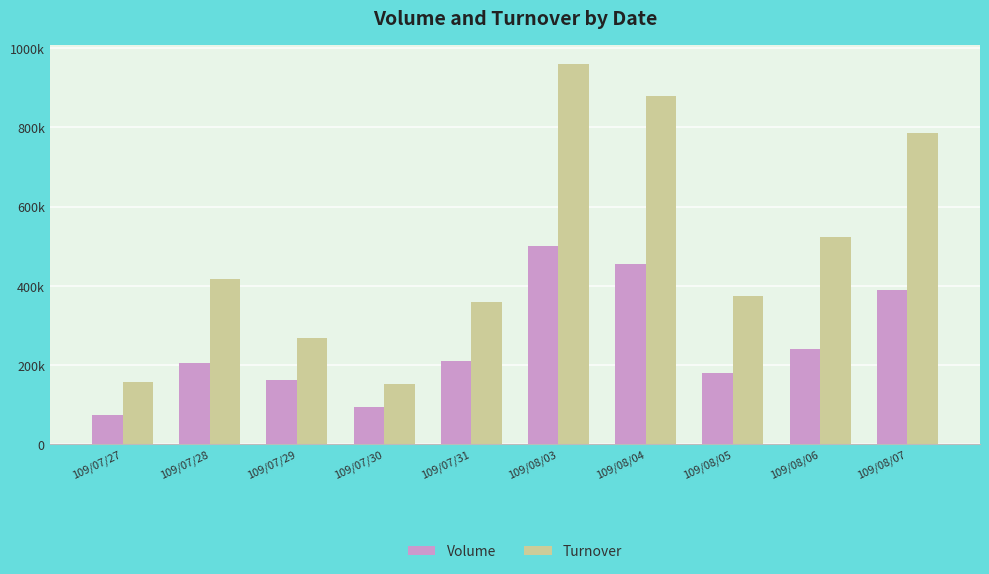

Does the chart contain stacked bars?

No